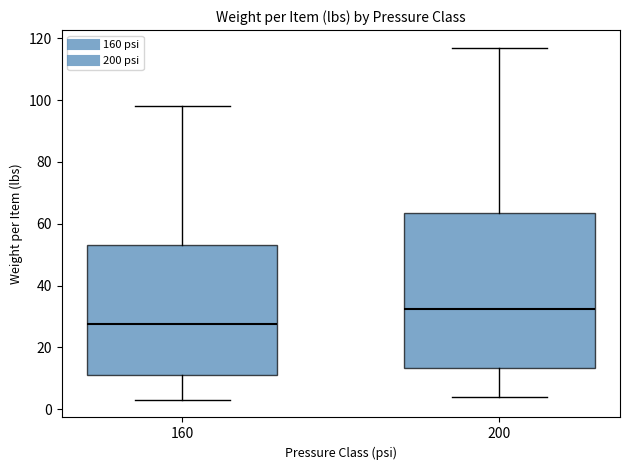

Which box's median line is the lowest?

160